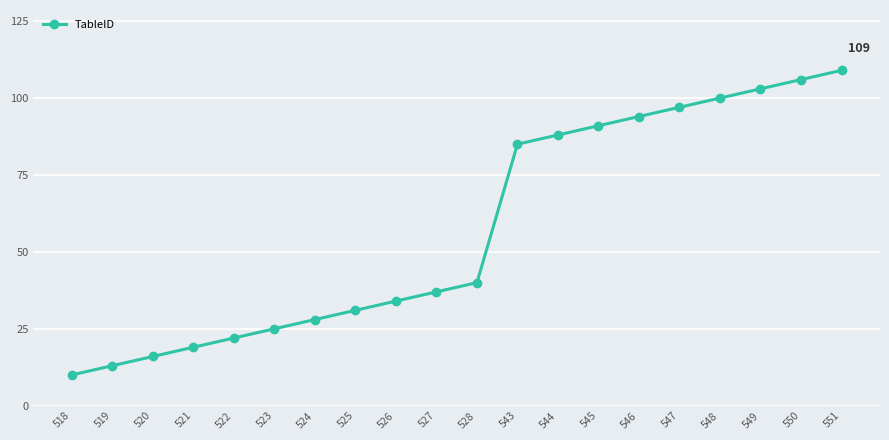

The value at 551 is 109. True or false?

True